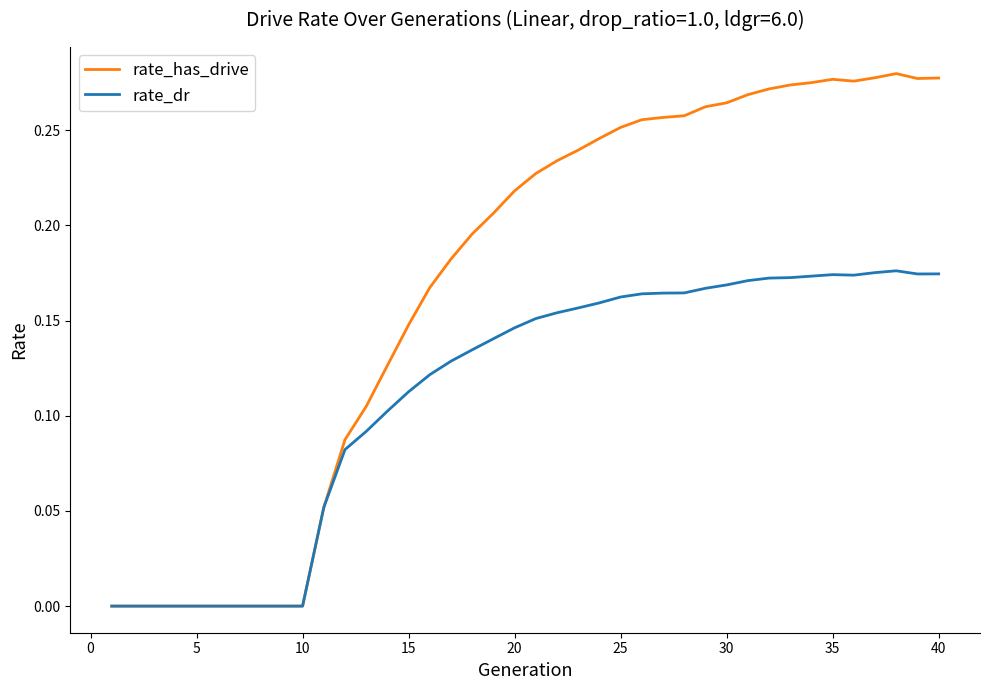

Which series has the largest total across all categories?

rate_has_drive